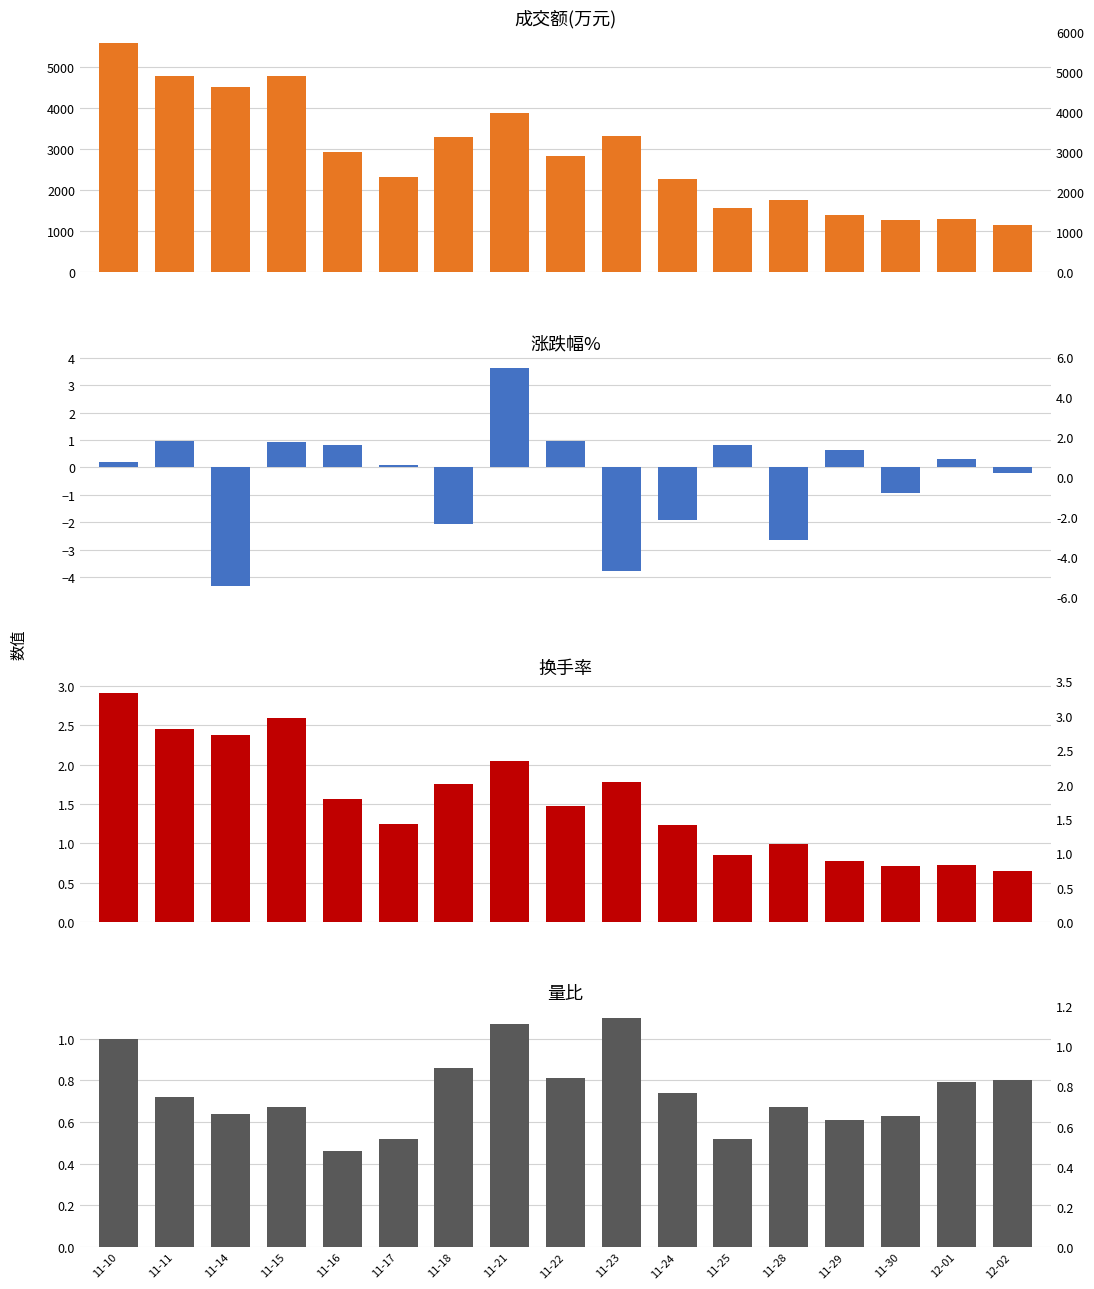

At 11-24, list the series in order from smallest to largest.

涨跌幅%, 量比, 换手率, 成交额(万元)